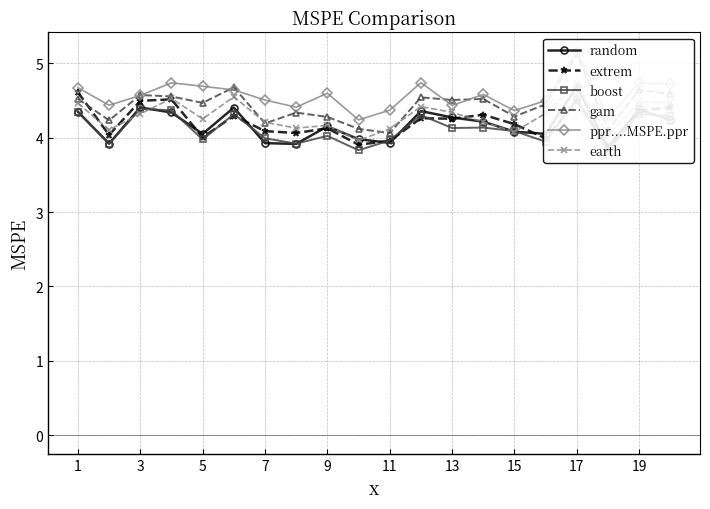

What is the smallest value displayed?

3.8